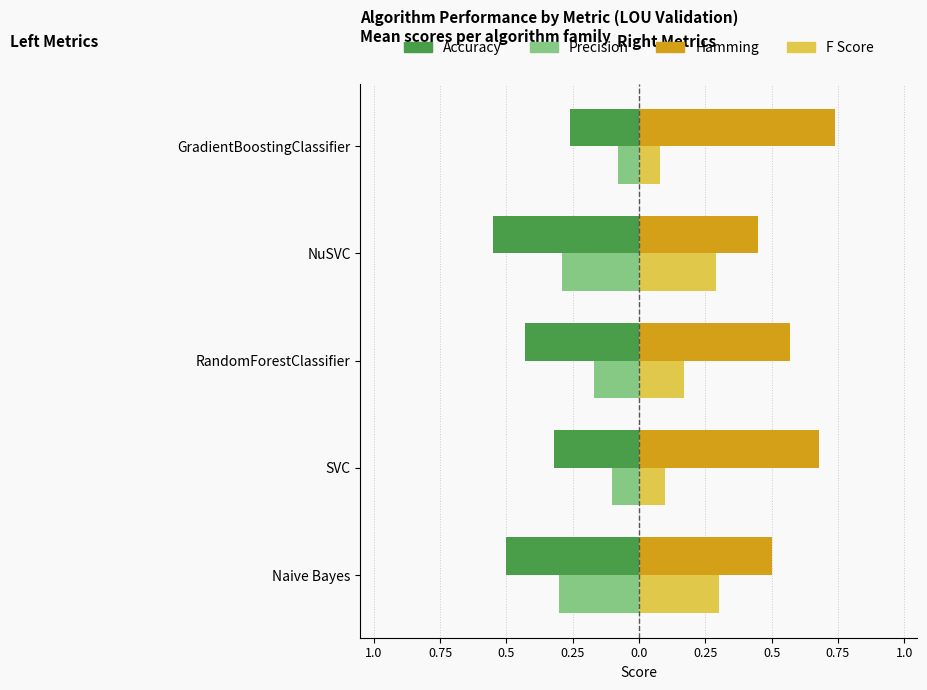

What is the value of the Precision bar at the 1st from the left?

-0.3